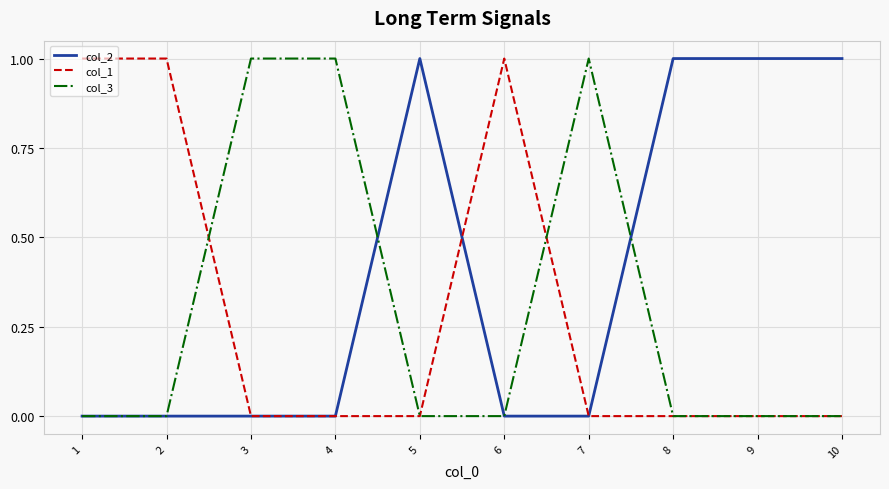

True or false: col_3 has a value of 0 at 6.

True